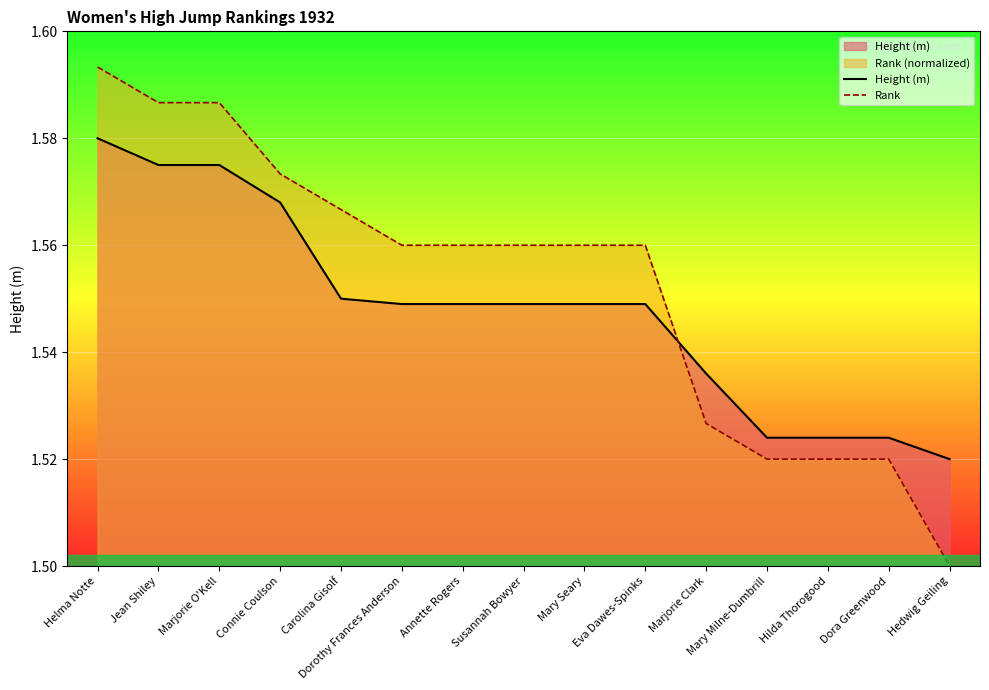

Rank the series at Annette Rogers from highest to lowest value.

Rank, Height (m)